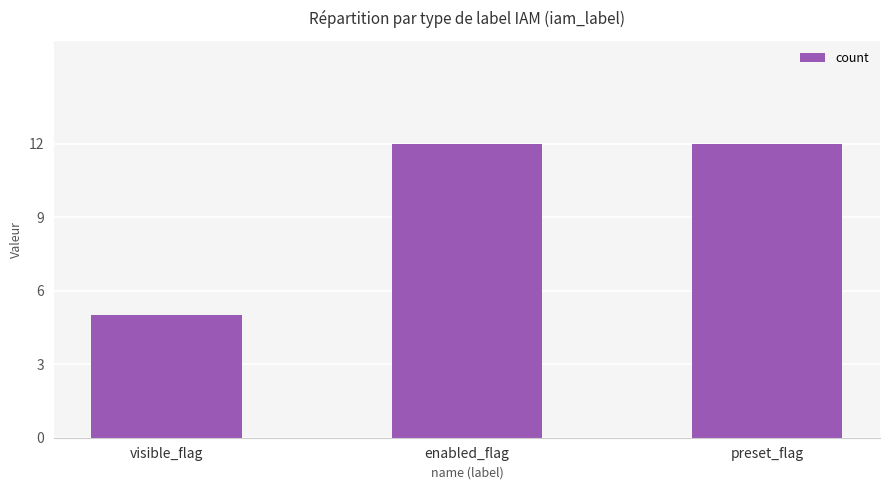

What is the value of the 3rd bar from the left?

12